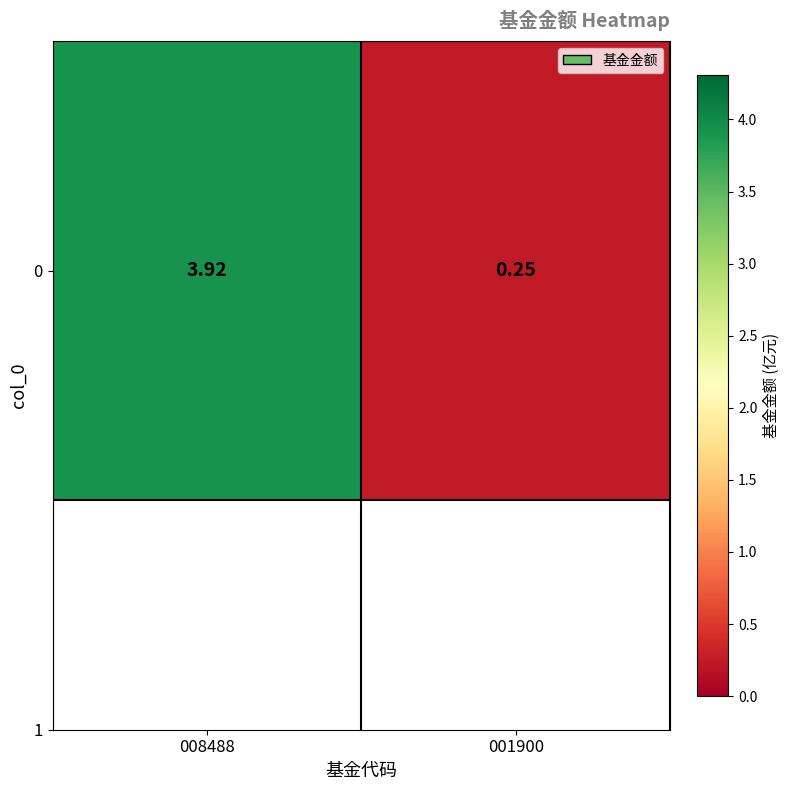

List the labels in order of value, largest first.

008488, 001900